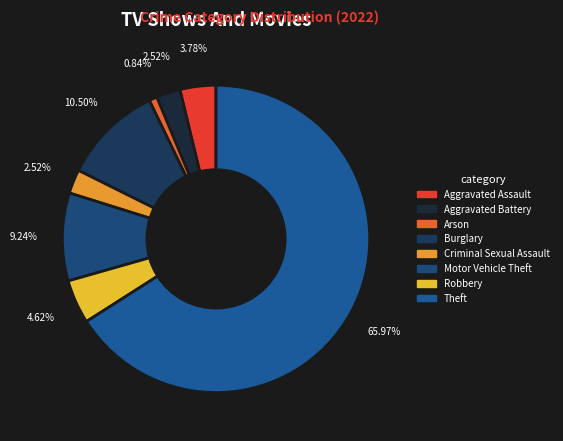

Is the sum of Criminal Sexual Assault and Arson greater than half?

No